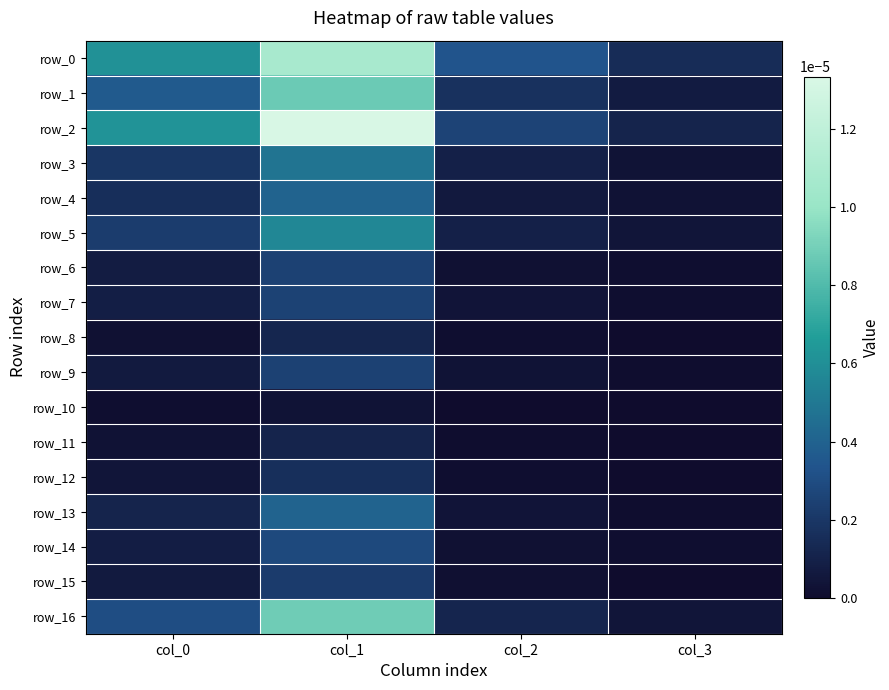

True or false: row_0 has a value of 0.0 at col_0.

True